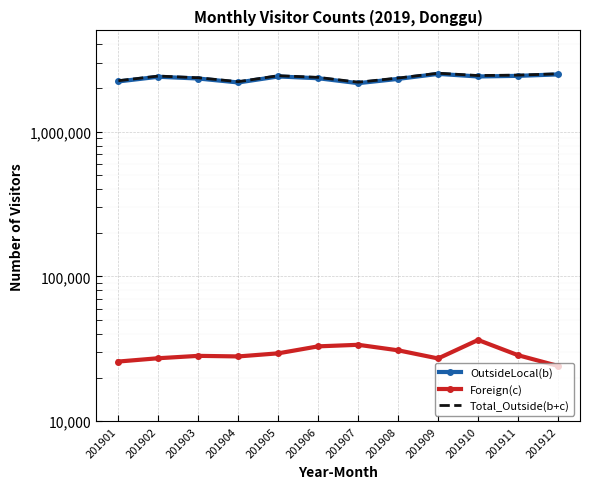

In Total_Outside(b+c), how many points are lower than both neighbors (excluding endpoints)?

3